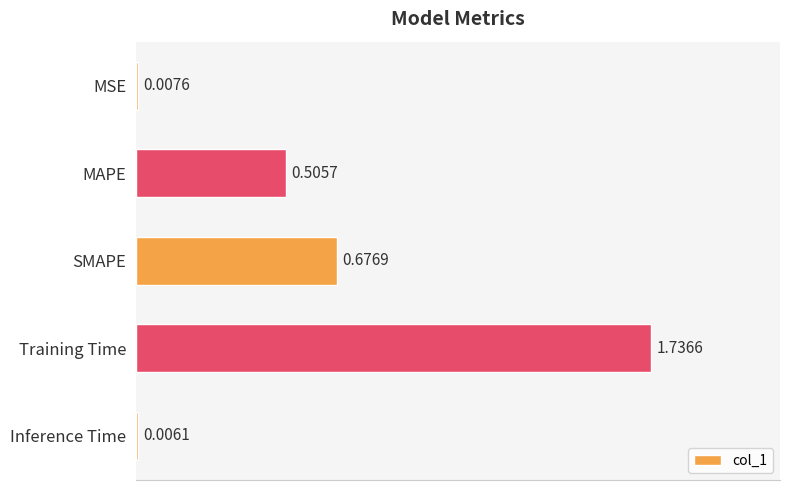

At which category does the chart reach its peak across all series?

Training Time